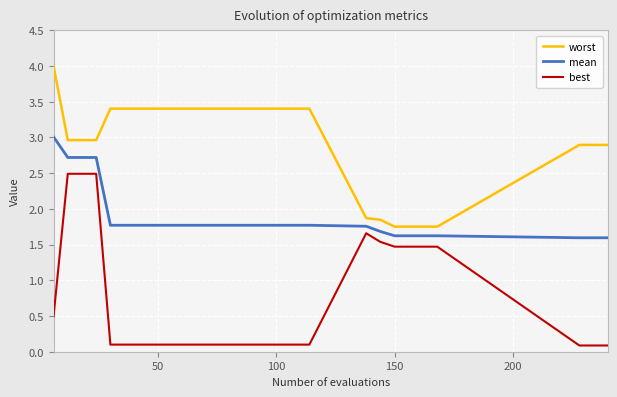

Which series has the largest range (max minus min)?

best